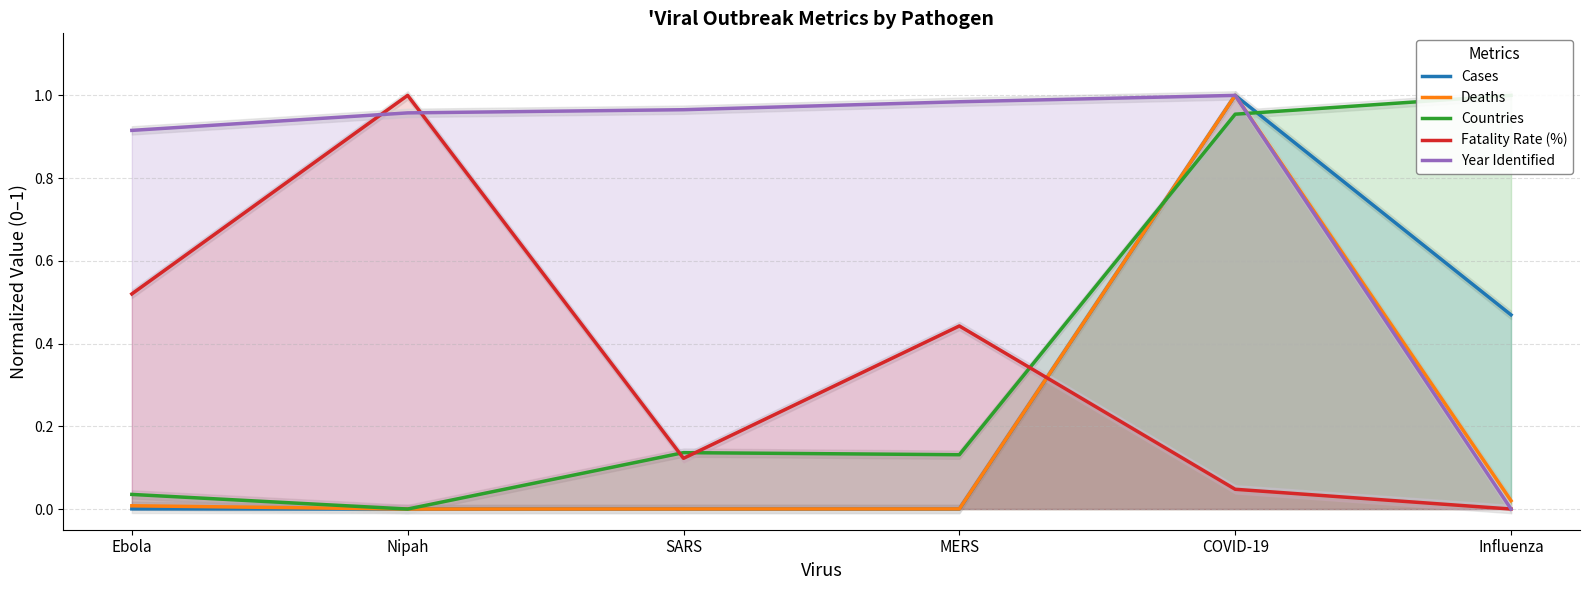

Does the chart display data point markers on the line(s)?

No